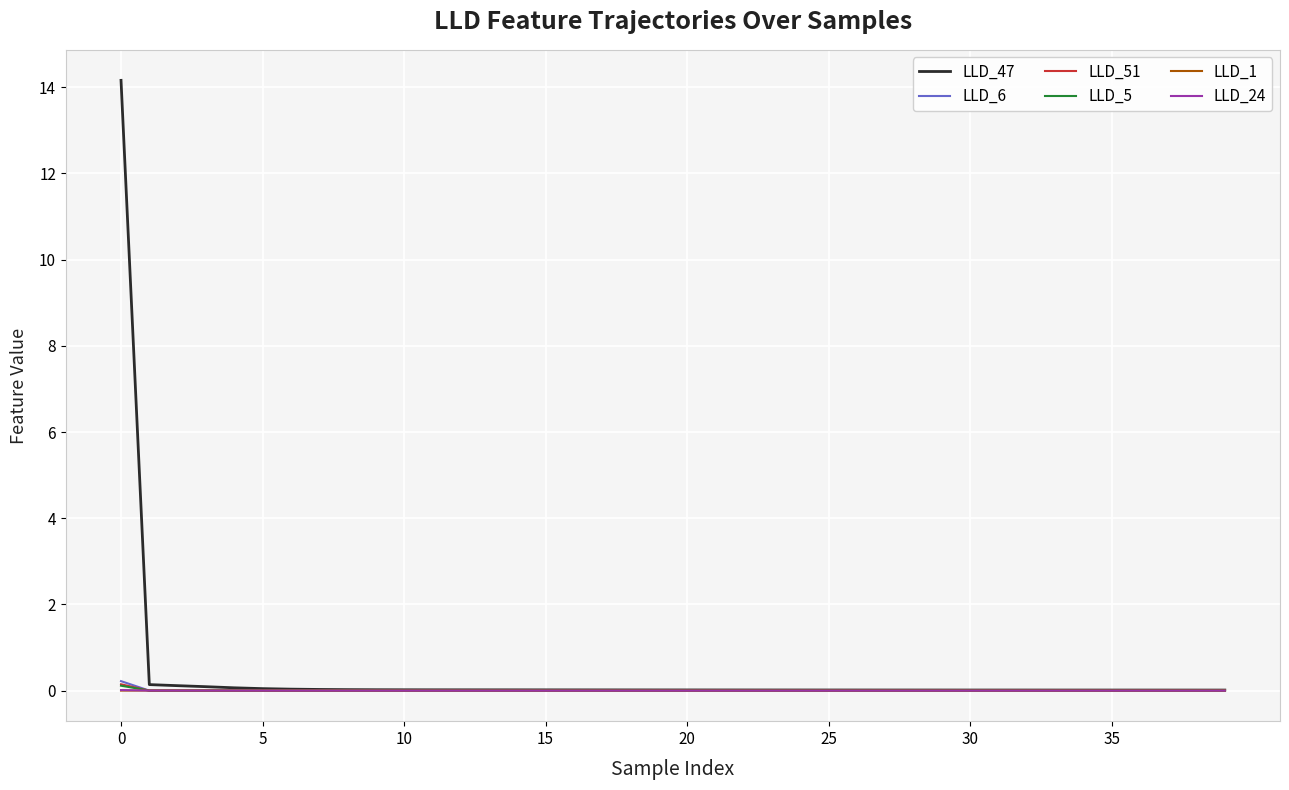

How many lines are shown in the chart?

6